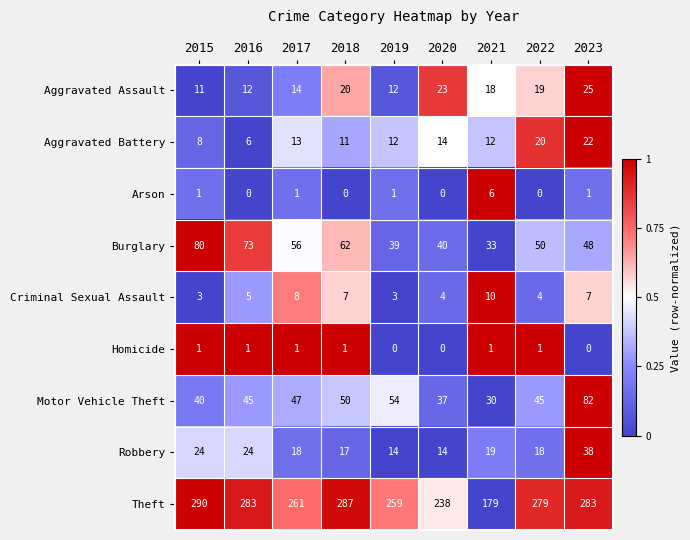

Which series changed the most between 2016 and 2019?

Burglary